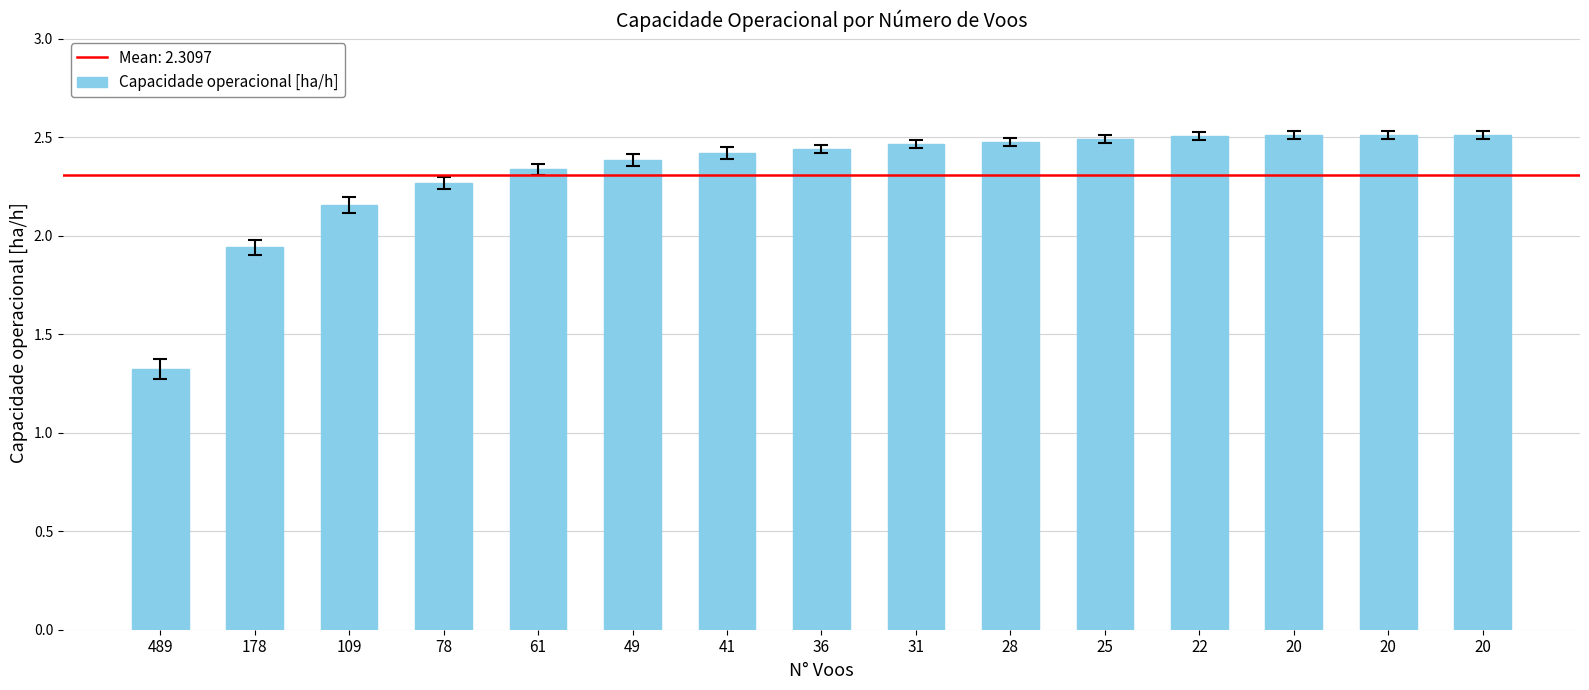

How many values exceed 2?

13